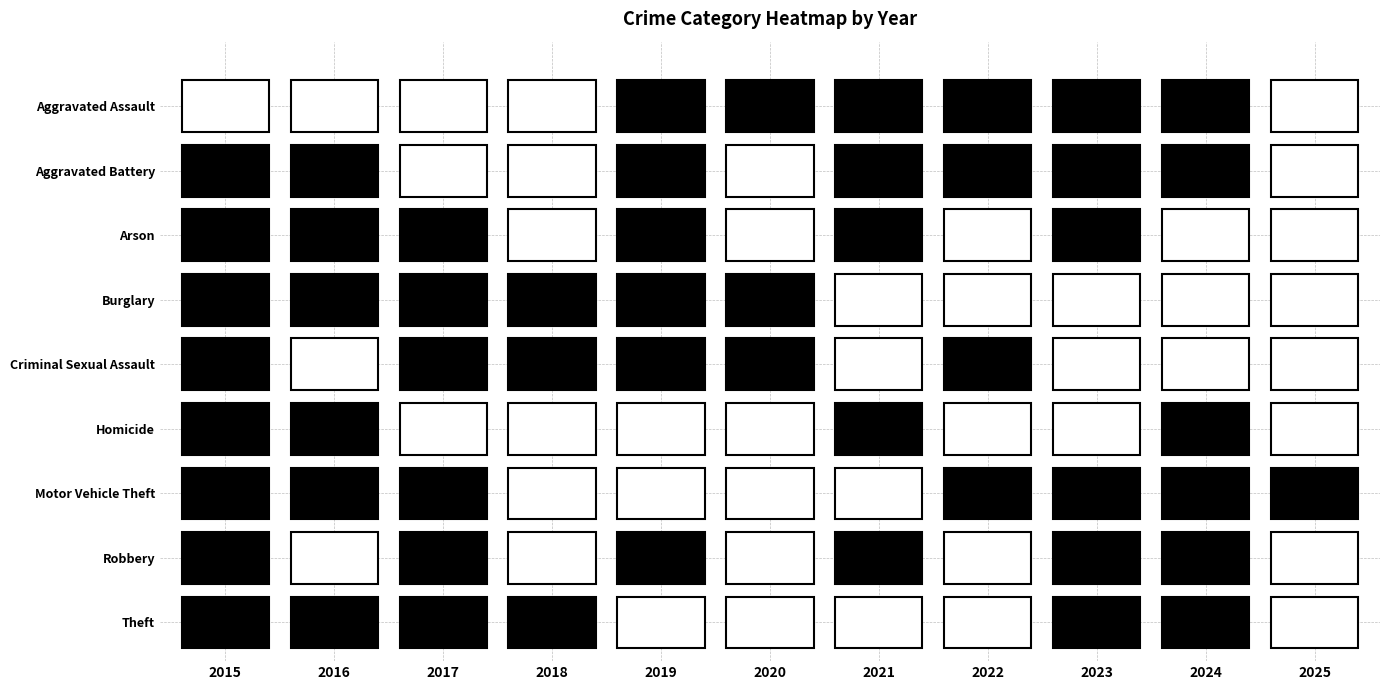

Which label corresponds to the smallest value in the chart?

2018